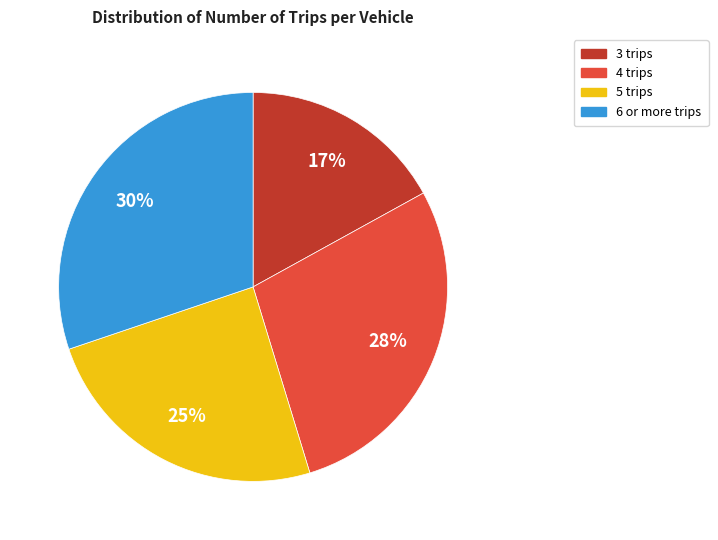

Is it true that 6 or more trips is 30% of the pie?

True